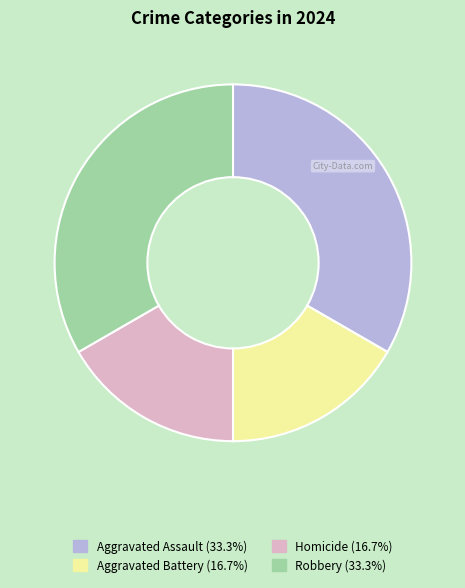

Is the sum of Aggravated Assault and Robbery greater than half?

Yes